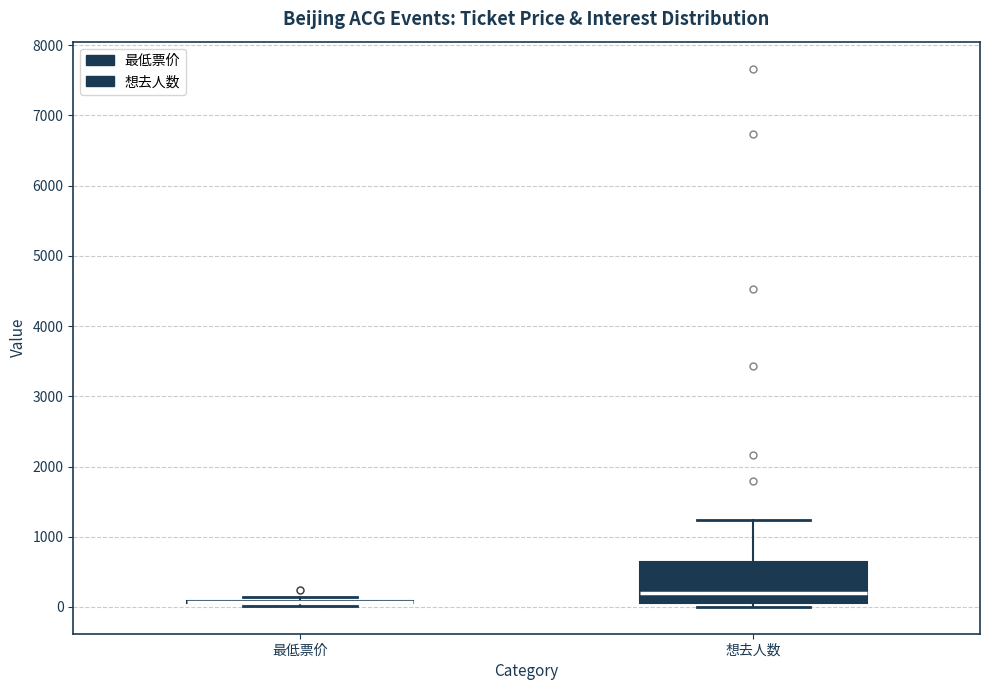

Reading left to right, read every box against the y-axis: the position of its median line, the range the box covers, and the ends of its whiskers. The values are not printed on the chart, so give them approximately, as read against the axis.

最低票价: box collapsed to a line at 100, whiskers 0 to 100
想去人数: median 200, box 100 to 600, whiskers 0 to 1200